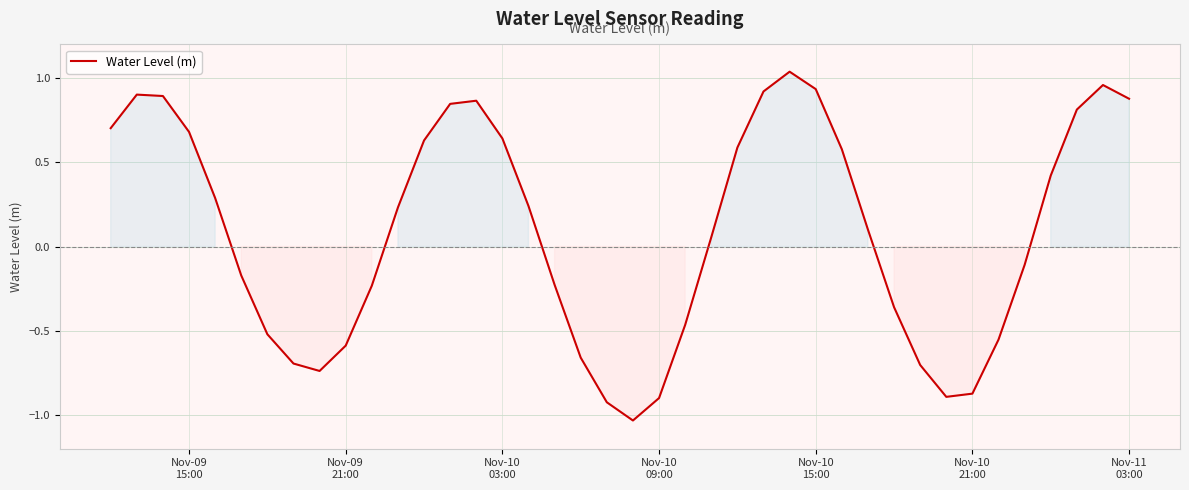

What is the difference between the maximum and minimum values?

2.1